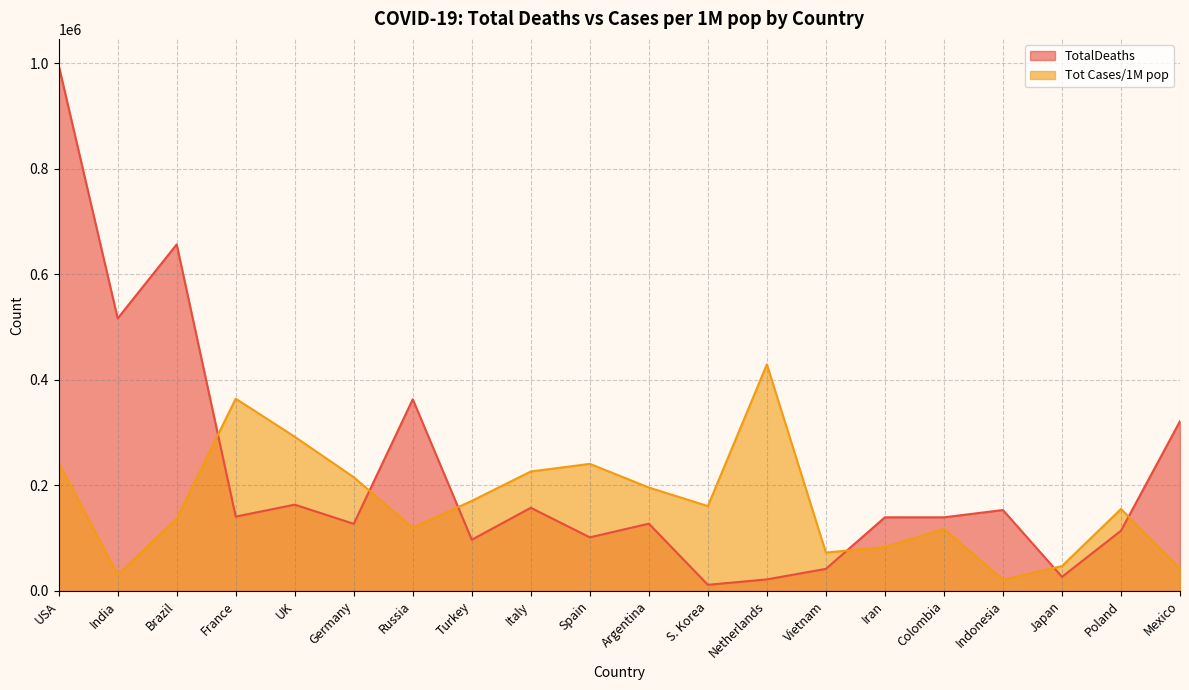

At which category does the chart reach its peak across all series?

USA